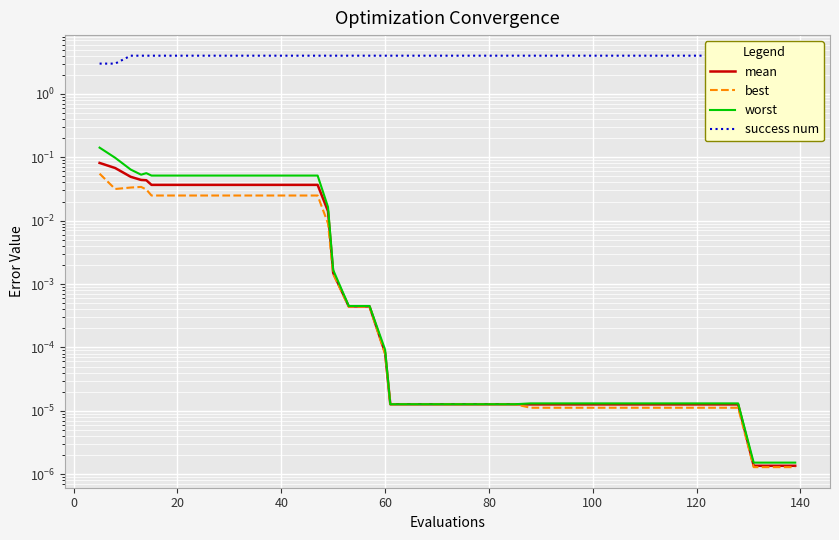

Is it true that worst equals 0.0 at 100?

True